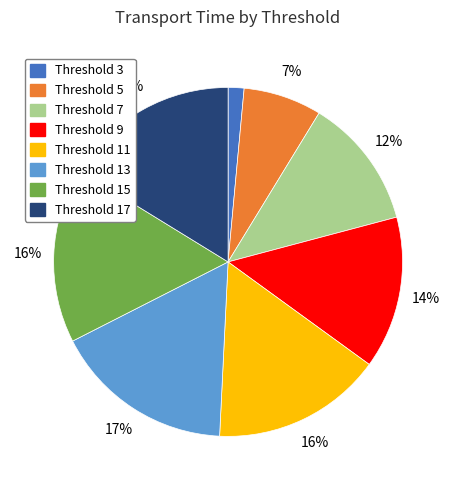

Which category has the smallest portion of the pie?

Threshold 3